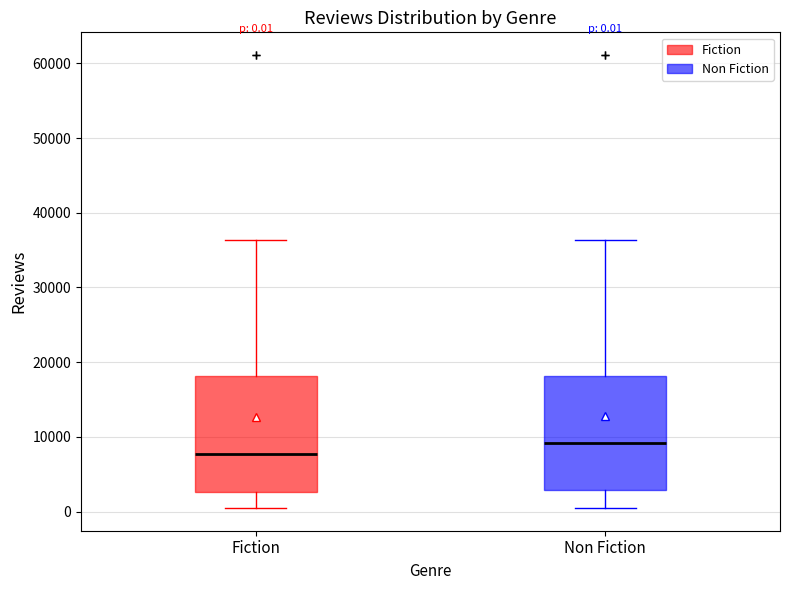

Which box has the lowest median line?

Fiction